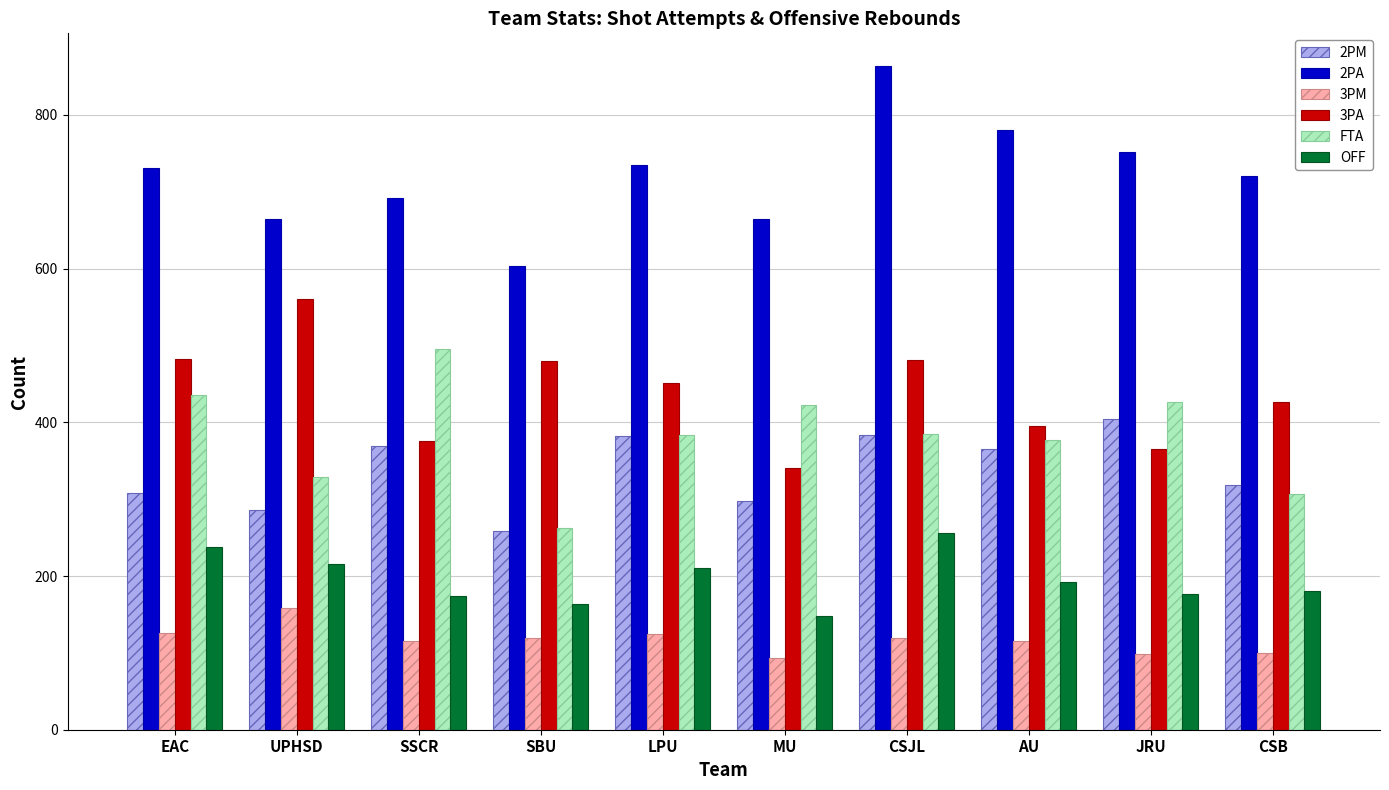

What is the lowest value of the 2PA series?

604